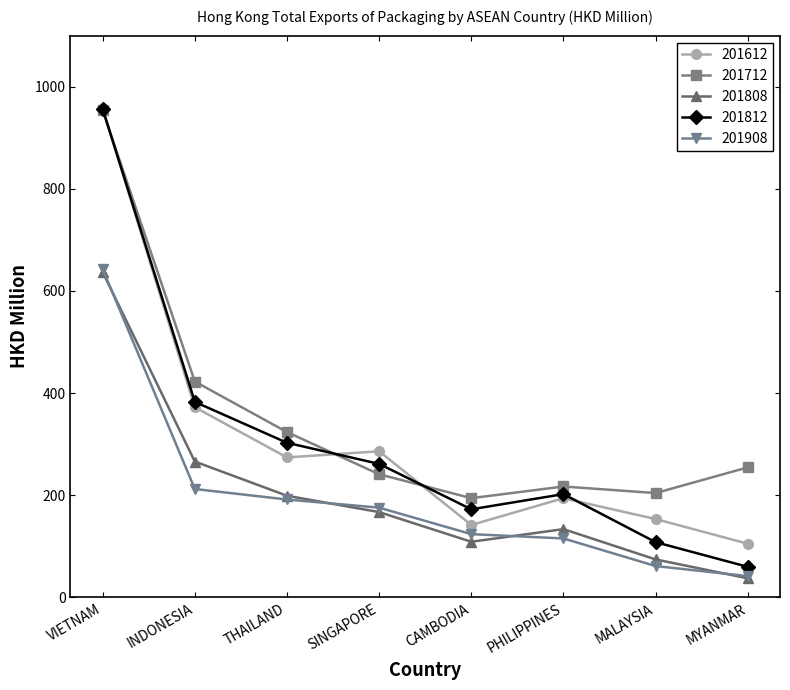

What is the spread (max minus min) of values at SINGAPORE?

119.1